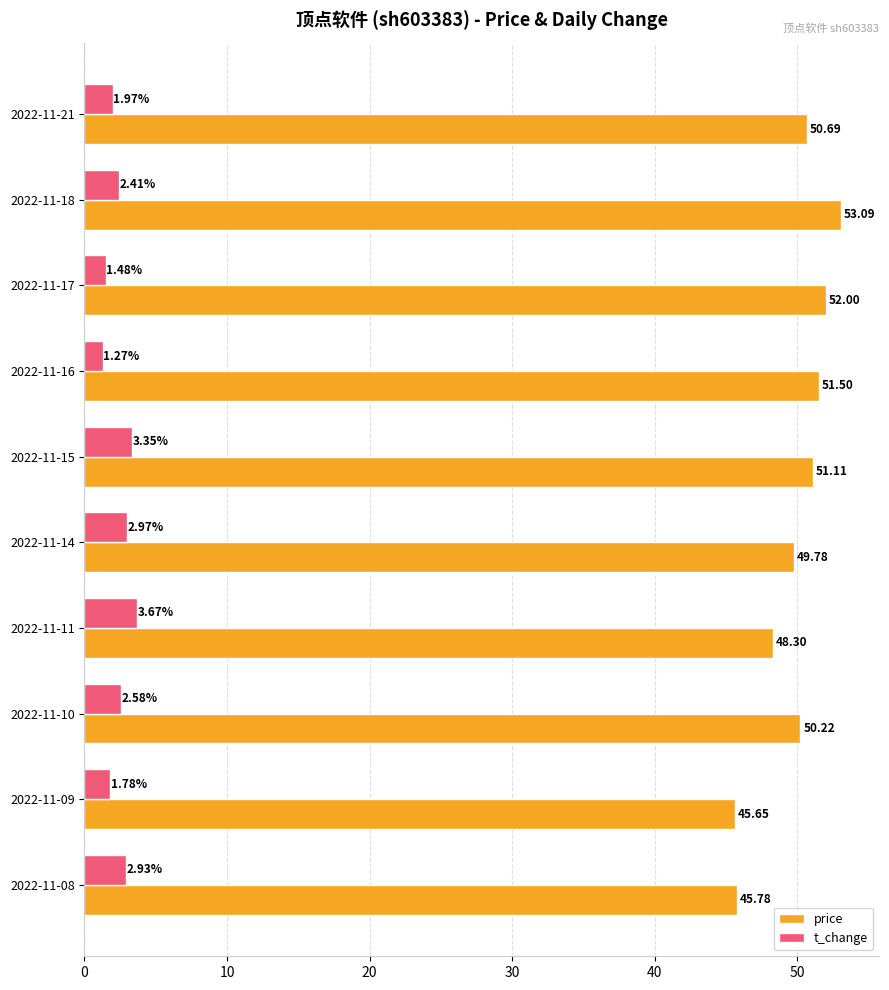

At how many categories does at least one series exceed 14?

10